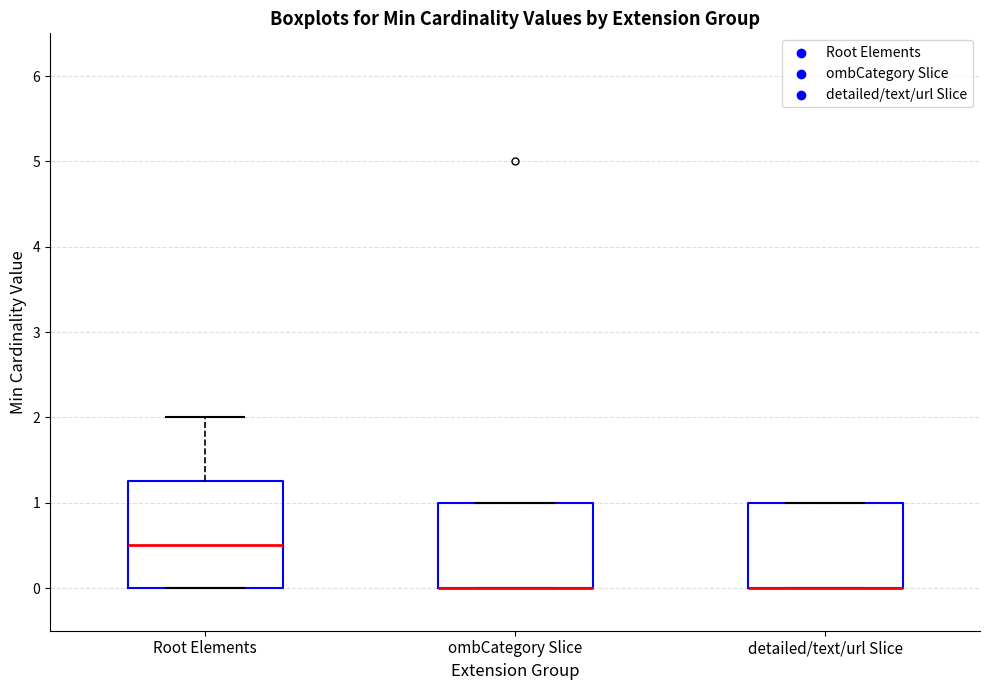

Reading left to right, transcribe this box plot: for each box, give where its median line is, the range the box spans, and where its two whiskers end, as read against the y-axis. The values are not printed on the chart, so give them approximately, as read against the axis.

Root Elements: median 0.5, box 0.0 to 1.3, whiskers 0.0 to 2.0
ombCategory Slice: median 0.0 (drawn on the box's lower edge), box 0.0 to 1.0, whiskers 0.0 to 1.0
detailed/text/url Slice: median 0.0 (drawn on the box's lower edge), box 0.0 to 1.0, whiskers 0.0 to 1.0